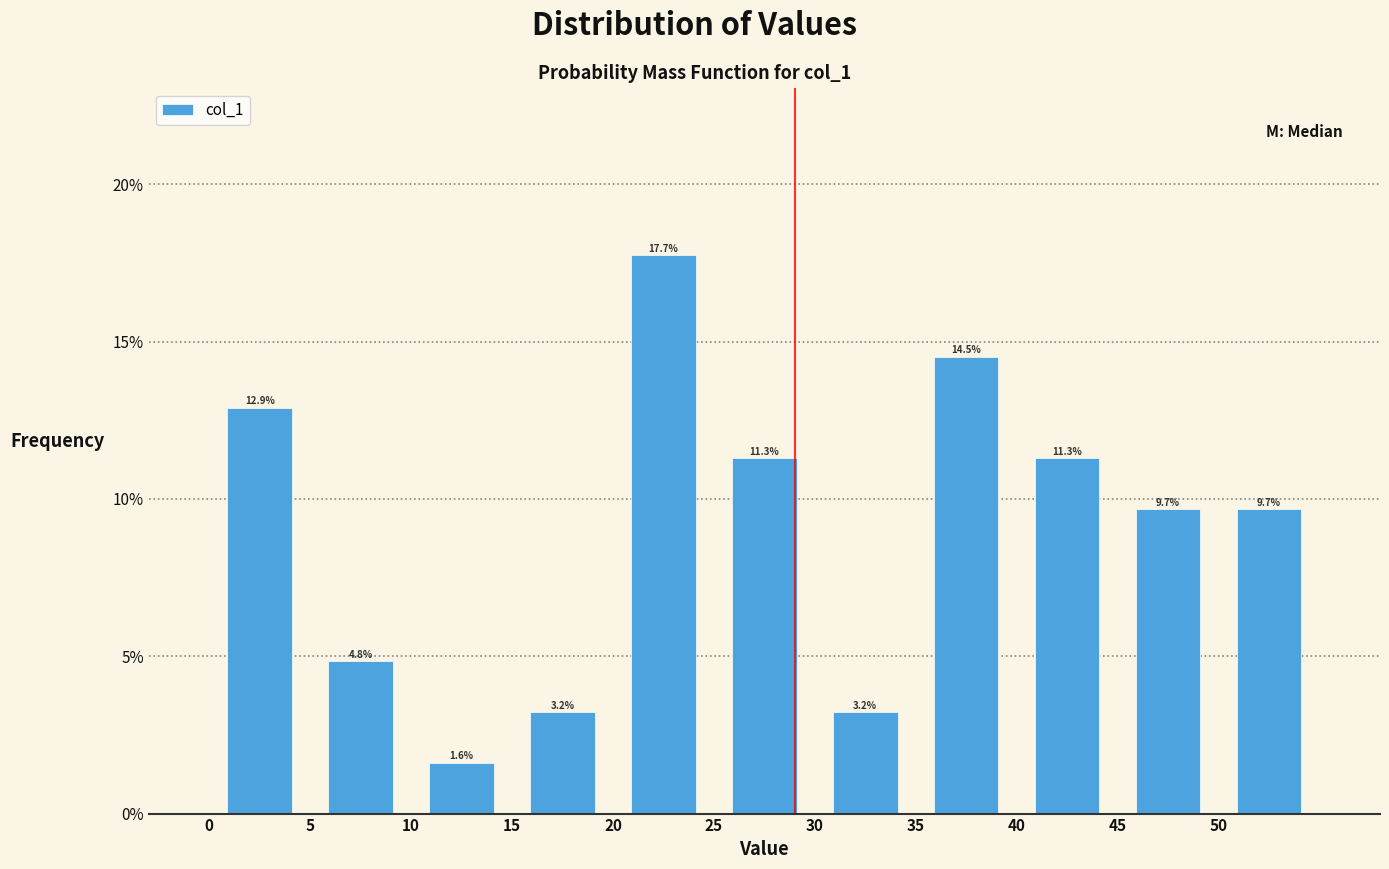

Over which range of the x-axis is the bar tallest?

20 to 25